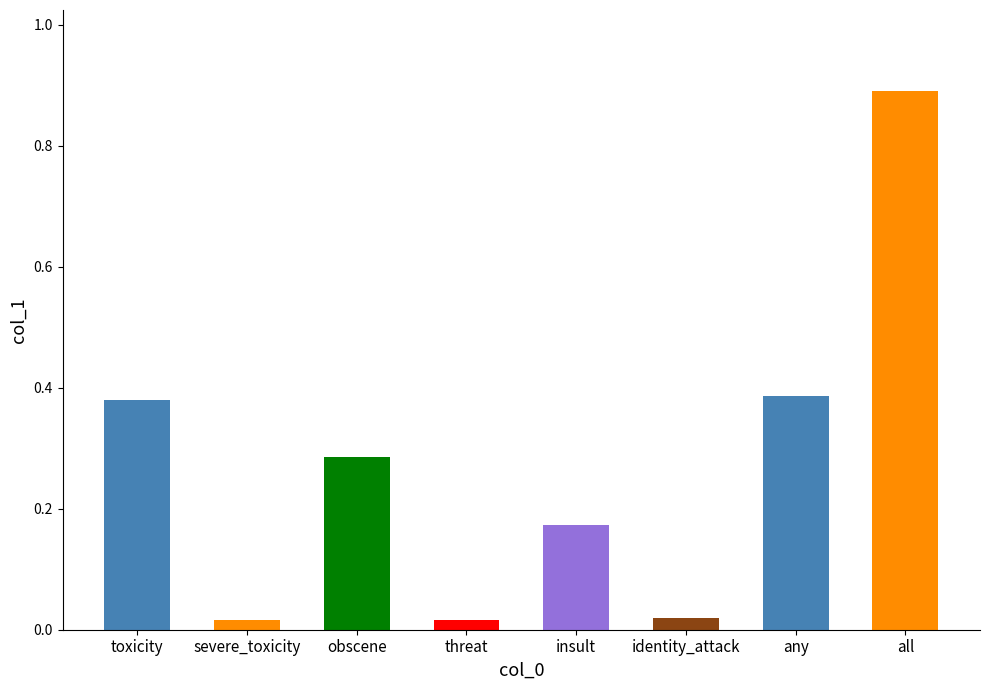

Are the bars grouped side by side (vs. stacked)?

No